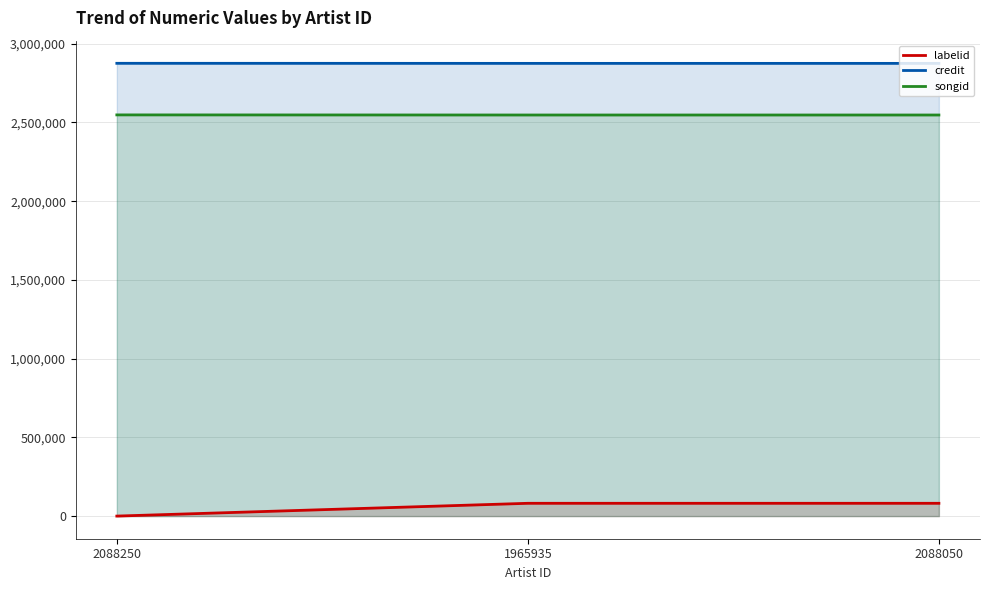

Which category has the highest value across all series?

2088250